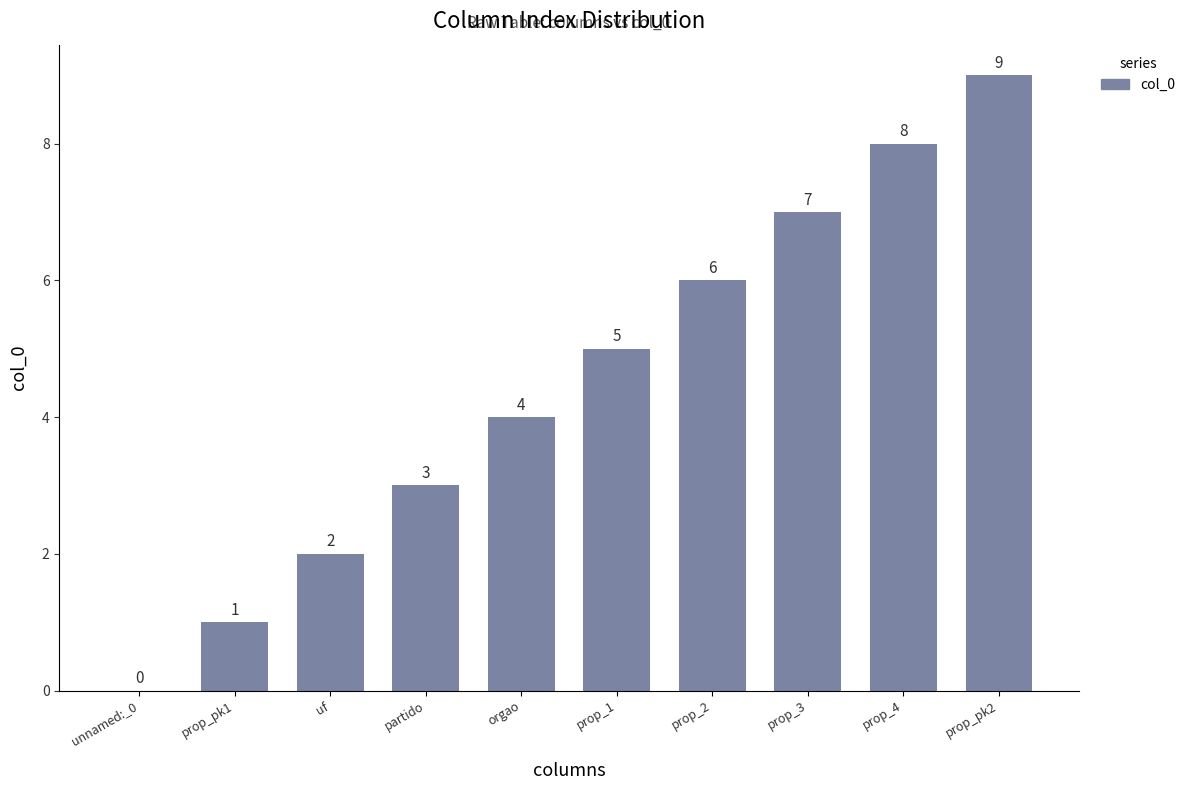

How many distinct data groups are displayed?

1